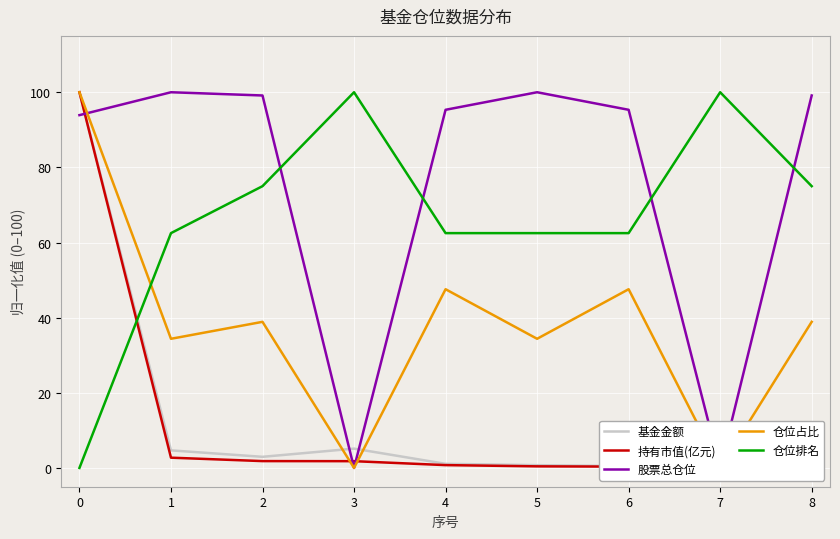

Reading left to right, what are all the values shown in this chart?

基金金额: 100.0	4.7	3.0	5.1	1.1	0.7	0.5	0.4	0.0
持有市值(亿元): 100.0	2.7	1.8	1.8	0.8	0.4	0.3	0.1	0.0
股票总仓位: 93.9	100.0	99.1	0.0	95.3	100.0	95.3	0.0	99.1
仓位占比: 100.0	34.4	38.9	0.0	47.6	34.4	47.6	0.0	38.9
仓位排名: 0.0	62.5	75.0	100.0	62.5	62.5	62.5	100.0	75.0